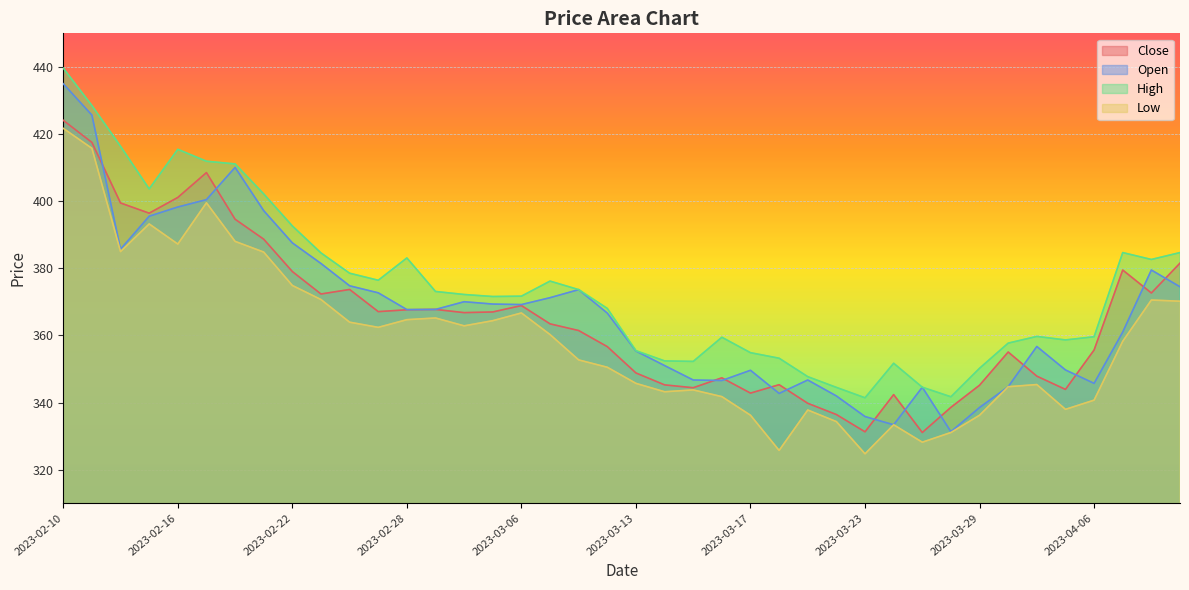

What are all the series names shown in the legend?

Close, Open, High, Low